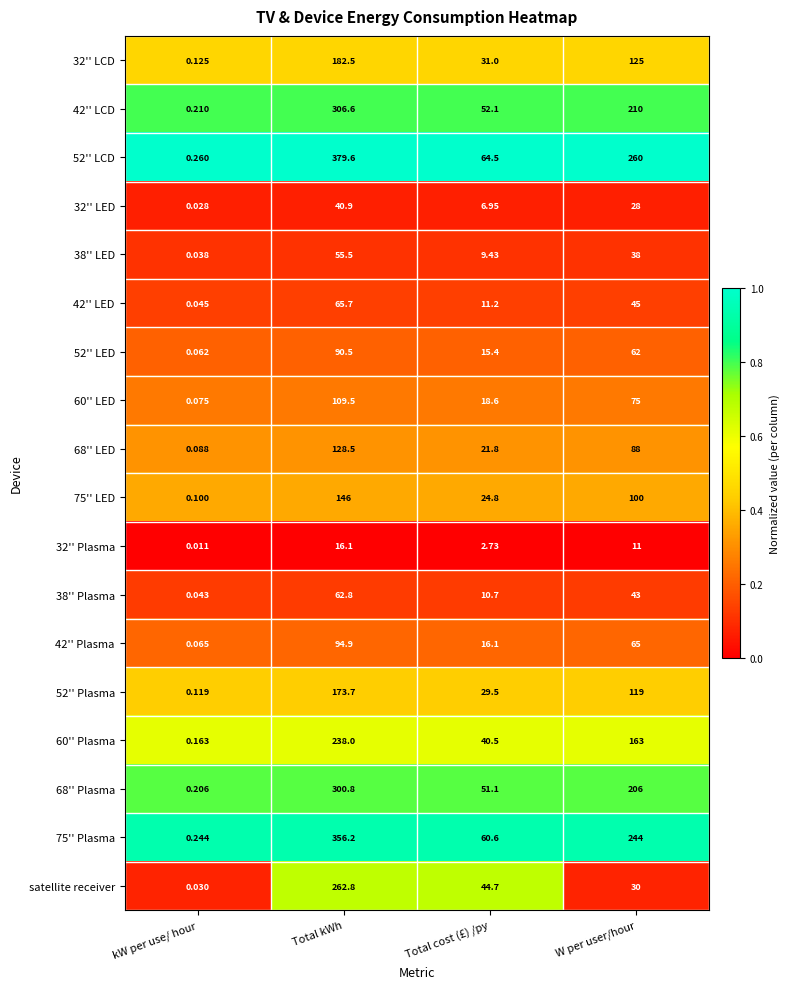

Rank the series at kW per use/ hour from highest to lowest value.

52'' LCD, 75'' Plasma, 42'' LCD, 68'' Plasma, 60'' Plasma, 32'' LCD, 52'' Plasma, 75'' LED, 68'' LED, 60'' LED, 42'' Plasma, 52'' LED, 42'' LED, 38'' Plasma, 38'' LED, satellite receiver, 32'' LED, 32'' Plasma